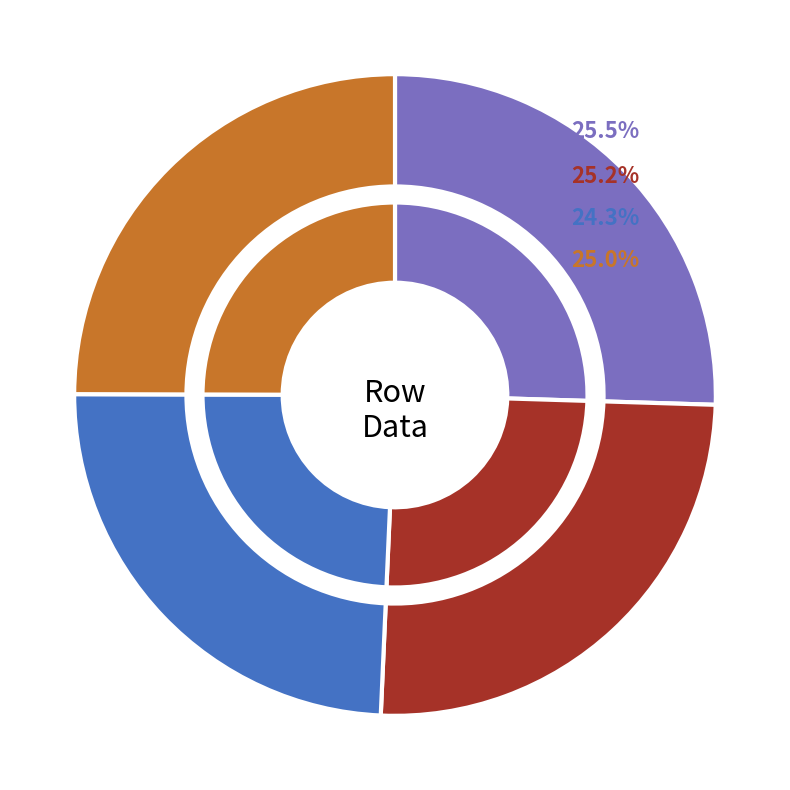

To the nearest percent, what is the average slice percentage?

25%